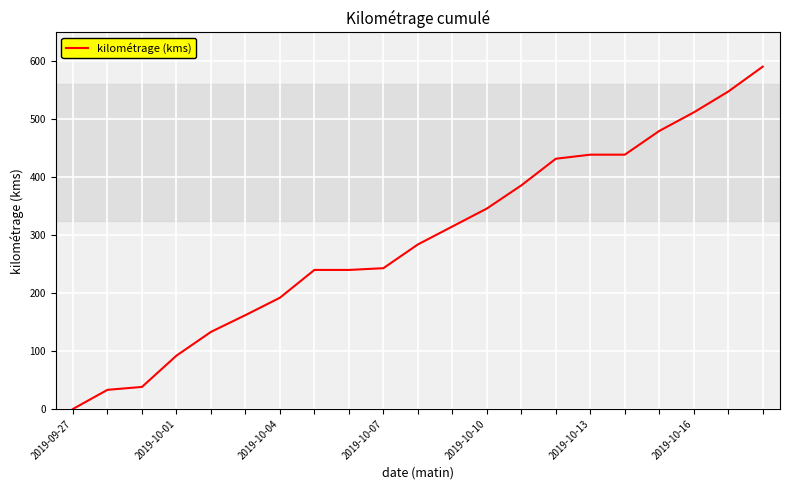

What is the difference between the maximum and minimum values?

591